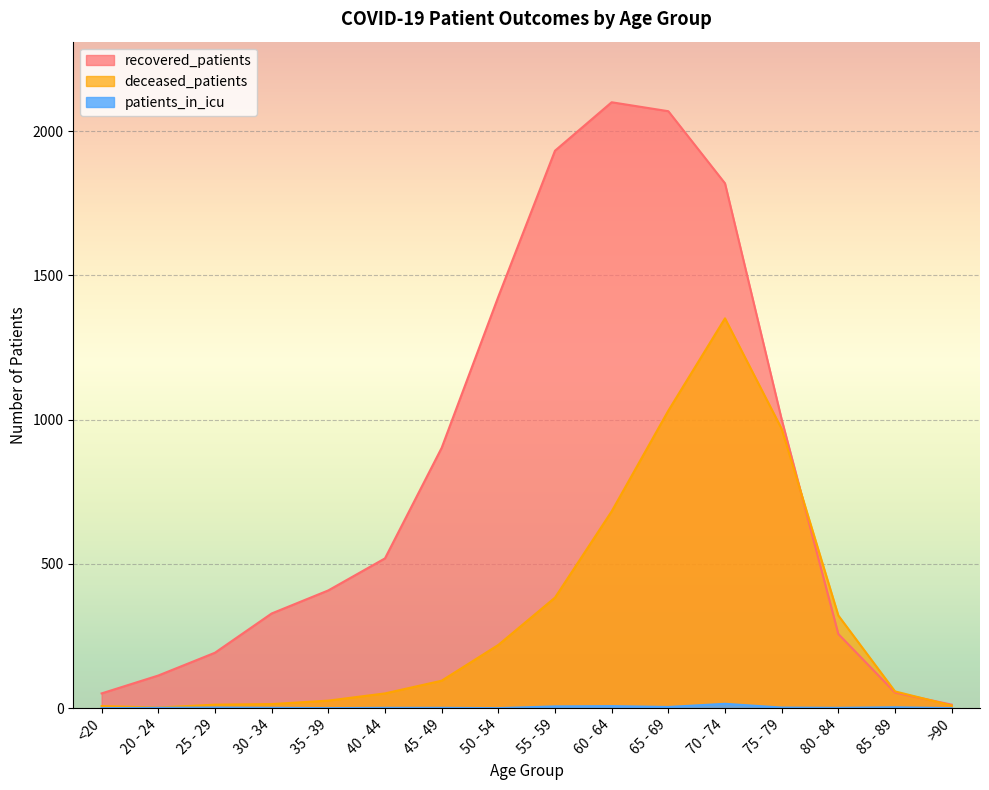

The deceased_patients series shows 58 at 85 - 89. True or false?

True